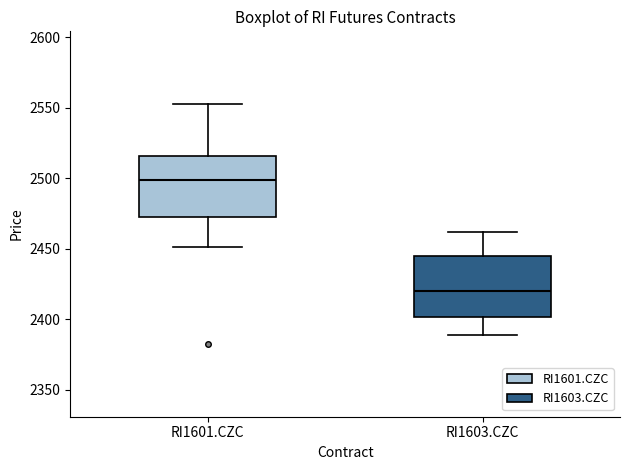

Which box has the lowest median line?

RI1603.CZC